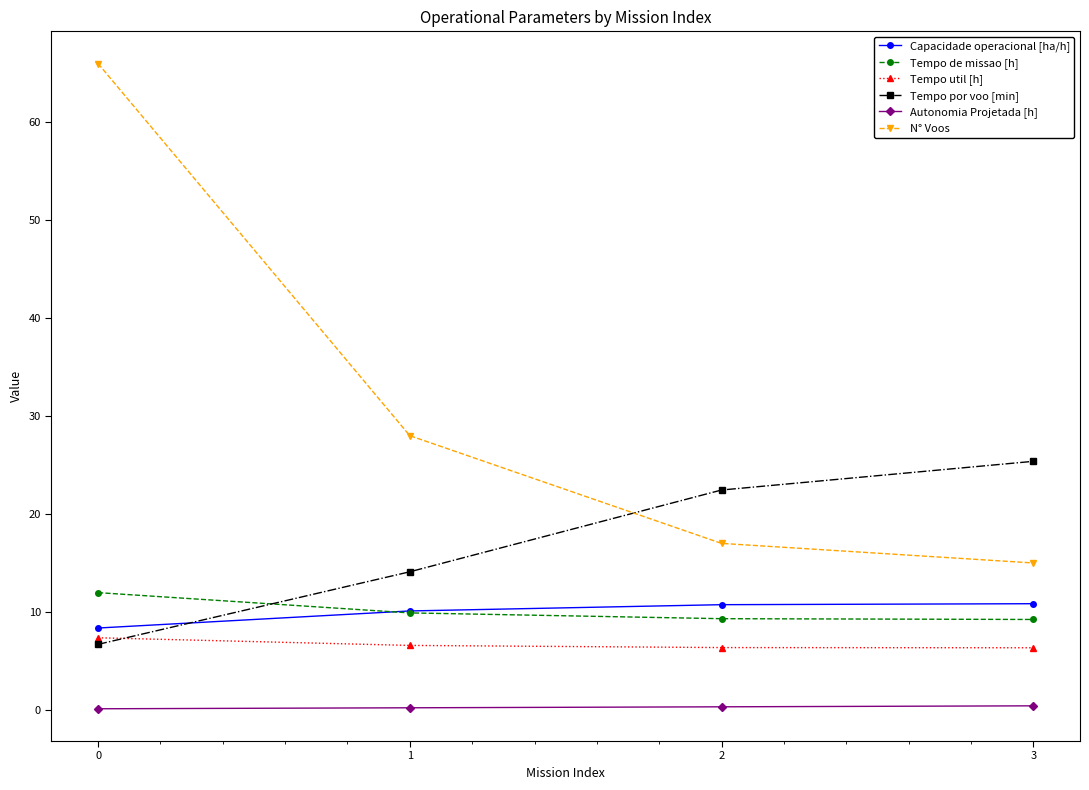

What is the value of the Autonomia Projetada [h] point at the 2nd from the left?

0.2